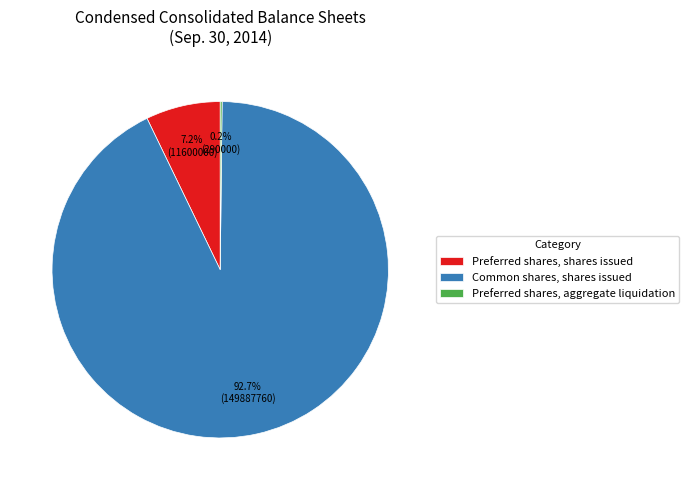

True or false: Common shares, shares issued accounts for 93% of the total.

True